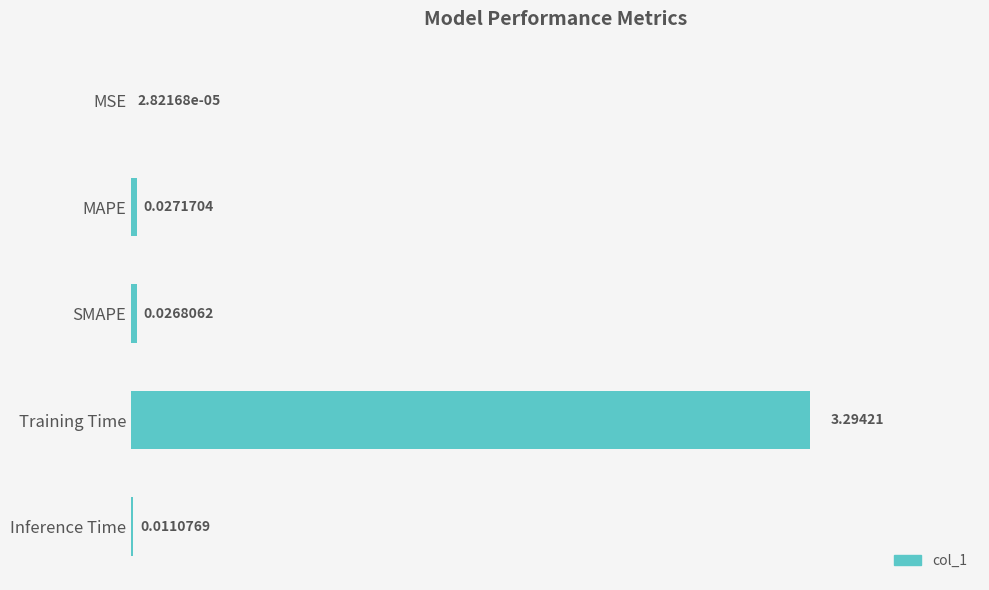

What is the sum of the values at MAPE and Training Time?

3.3